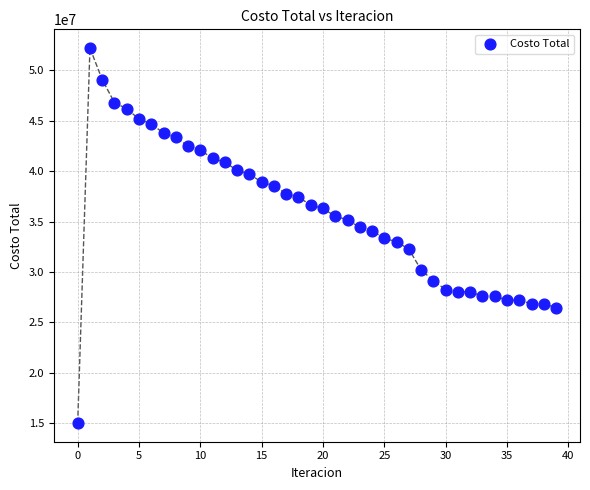

What is the range of Y values (max minus min)?

37181789.4